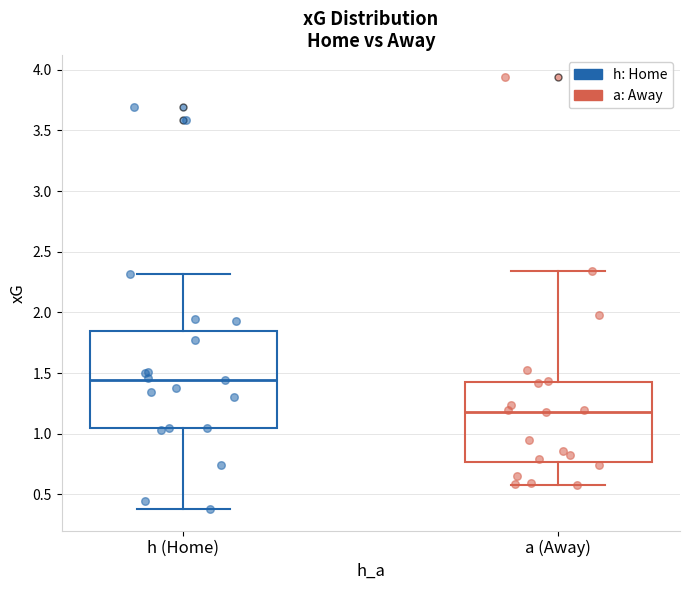

Comparing the boxes themselves (not the whiskers), which one is the tallest?

h (Home)